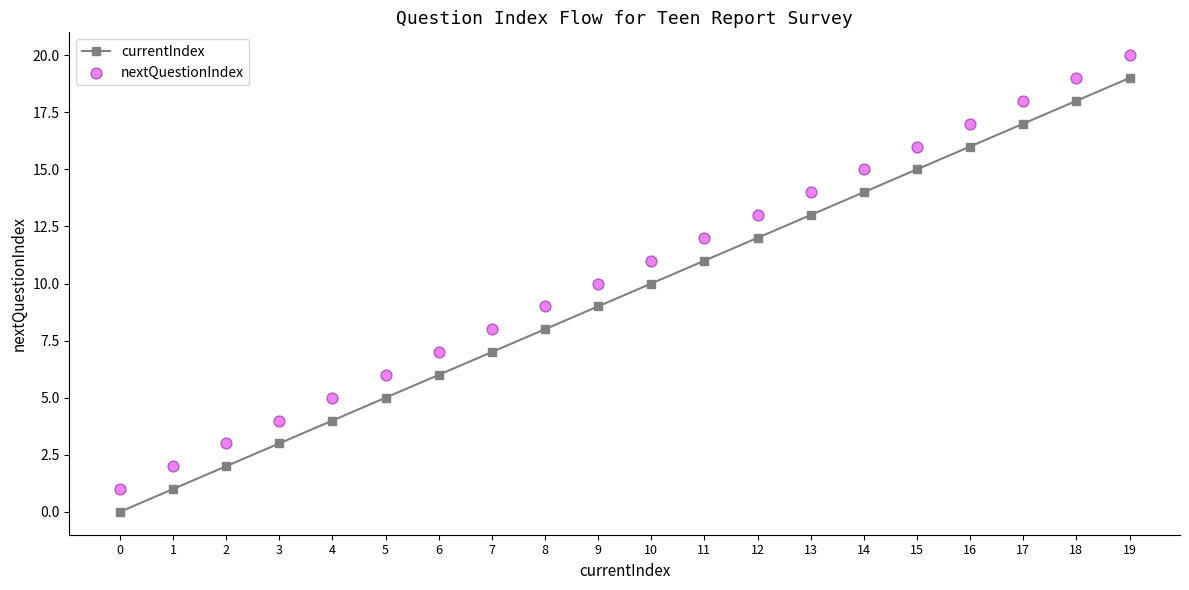

What is the total value across all series at 7?

15